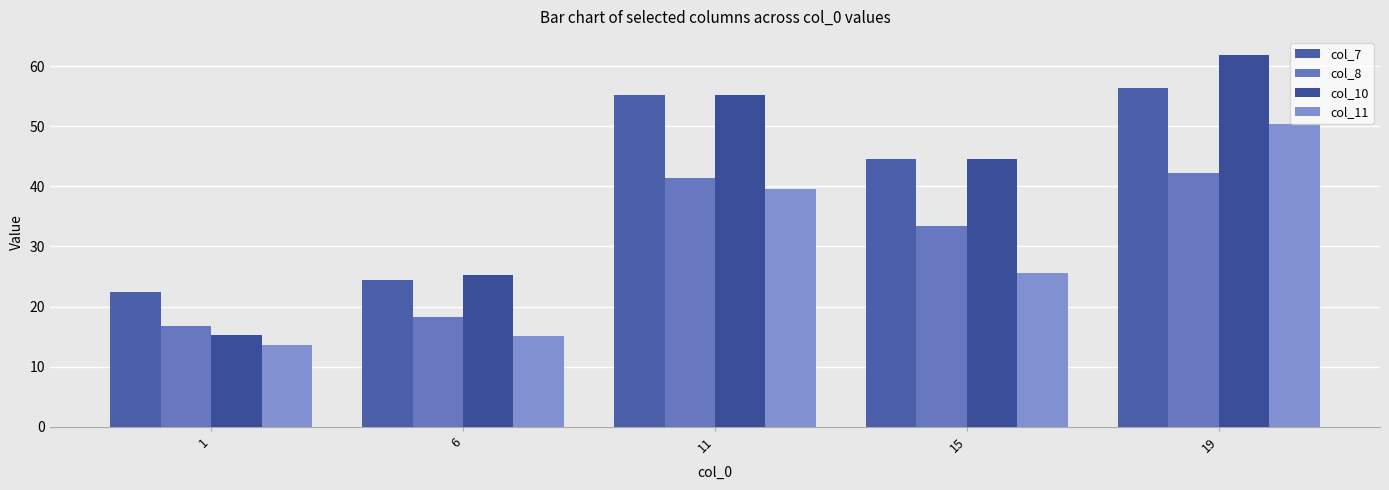

What are all the series names shown in the legend?

col_7, col_8, col_10, col_11